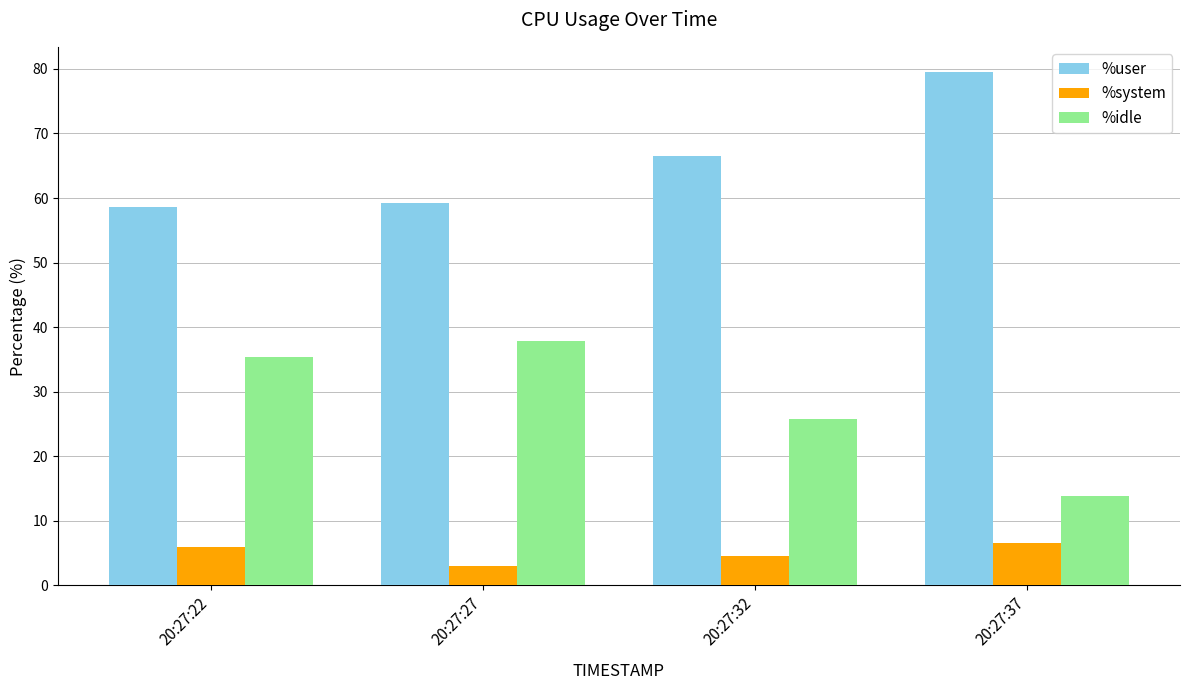

What is the sum of all %idle values?

112.9